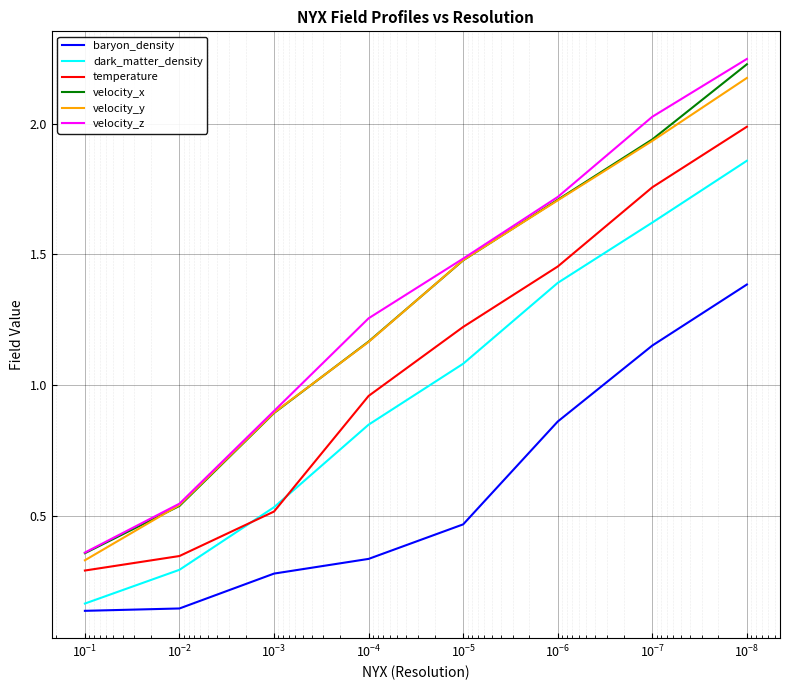

List the series in order of their peak value, highest first.

velocity_z, velocity_x, velocity_y, temperature, dark_matter_density, baryon_density